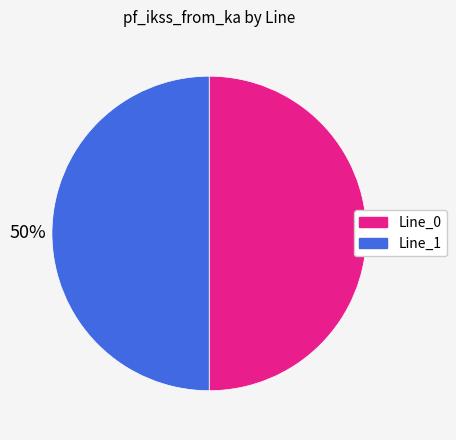

To the nearest percent, what is the average slice percentage?

50%